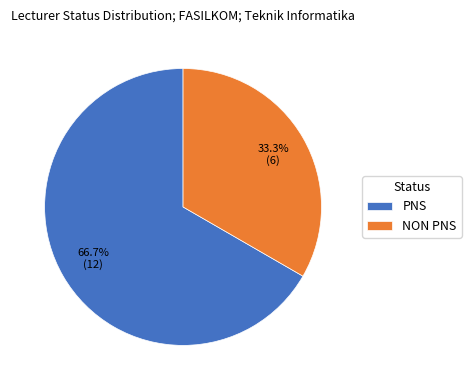

Does PNS represent more than half of the total?

Yes